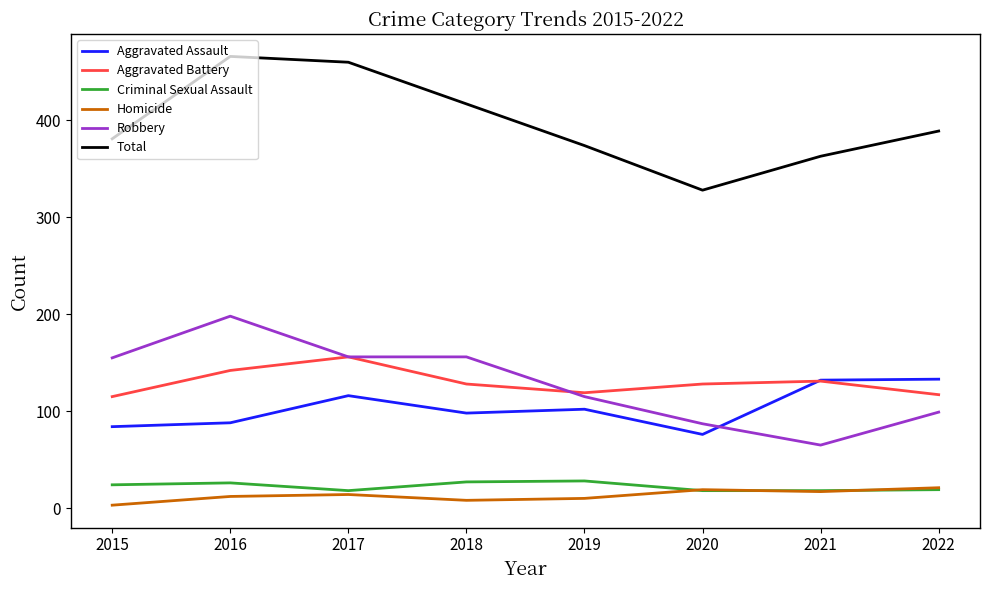

At which category does Total reach its first local valley?

2020